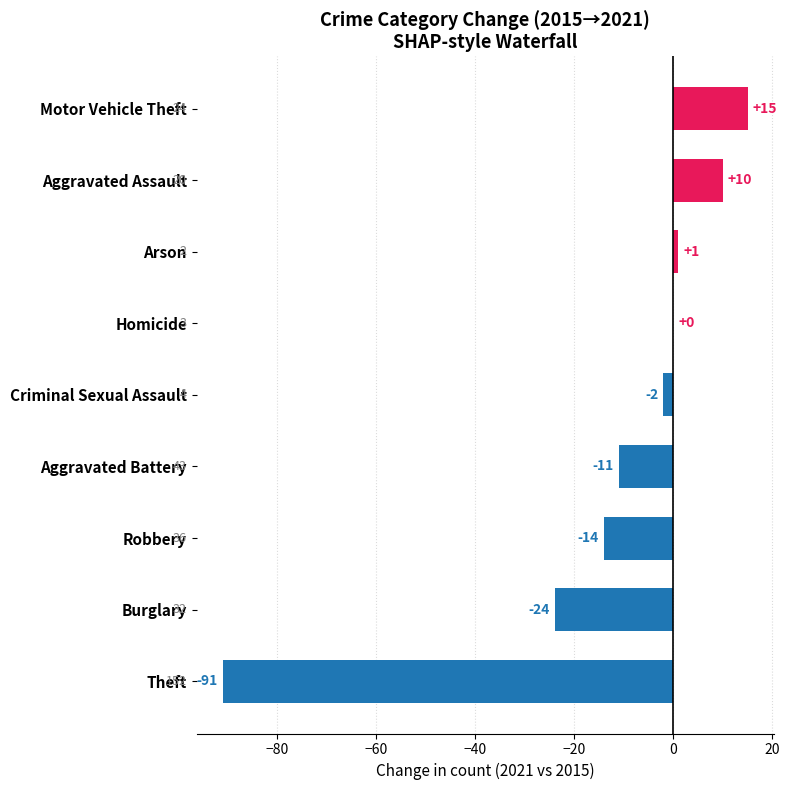

True or false: the data shows -69 at Homicide.

False